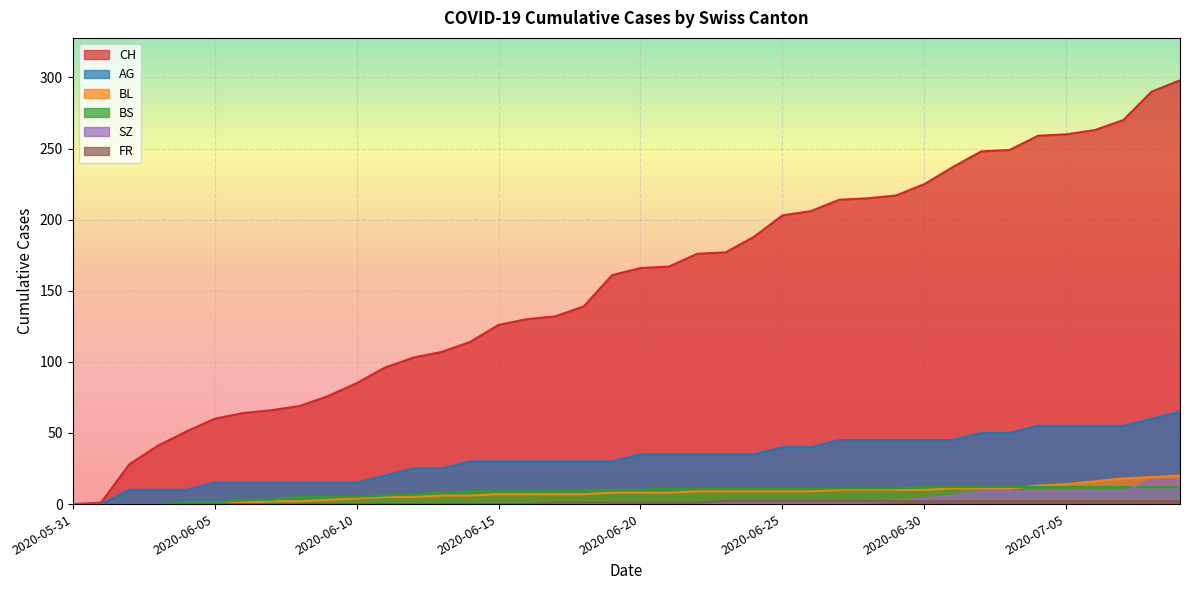

Which series has the largest total across all categories?

CH